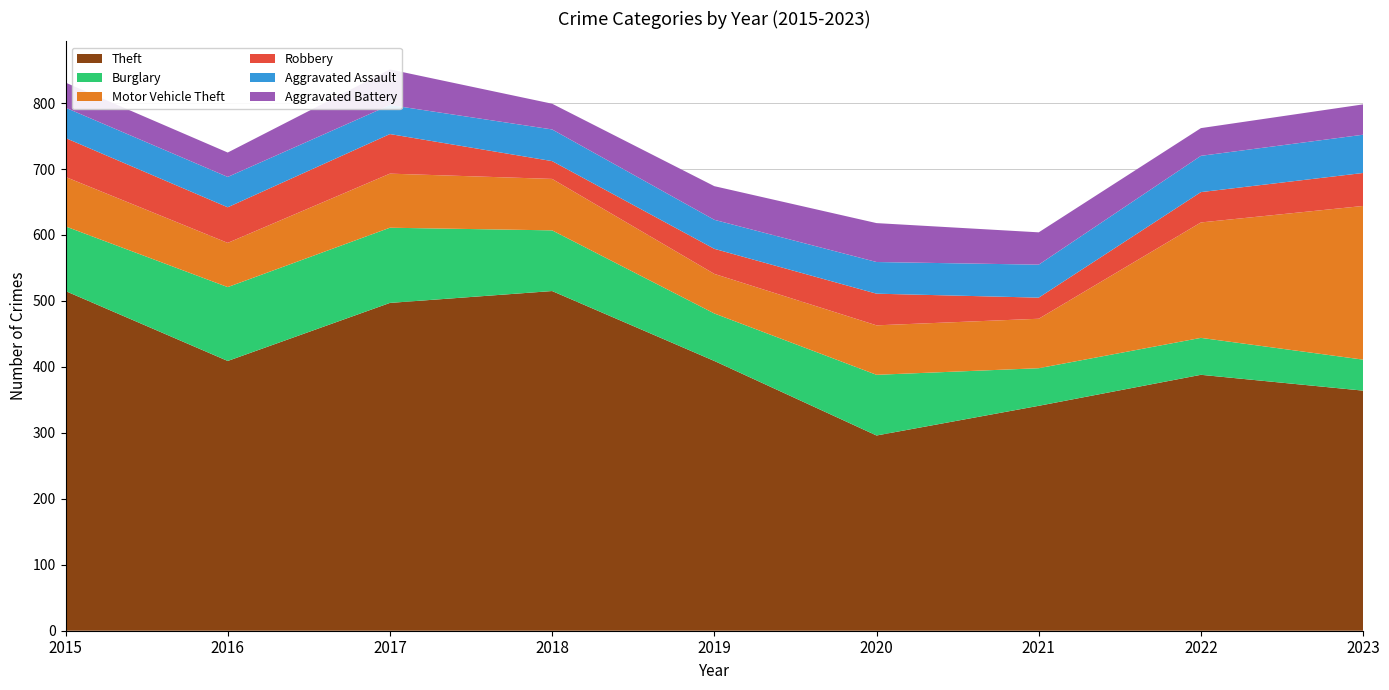

Reading left to right, list all the values displayed in this chart.

Theft: 515	409	497	515	409	296	341	388	364
Burglary: 98	112	114	92	72	92	57	56	47
Motor Vehicle Theft: 75	67	82	78	60	75	75	175	233
Robbery: 59	54	60	27	38	48	32	46	50
Aggravated Assault: 46	46	44	48	44	48	50	55	58
Aggravated Battery: 38	37	54	39	51	59	49	42	46